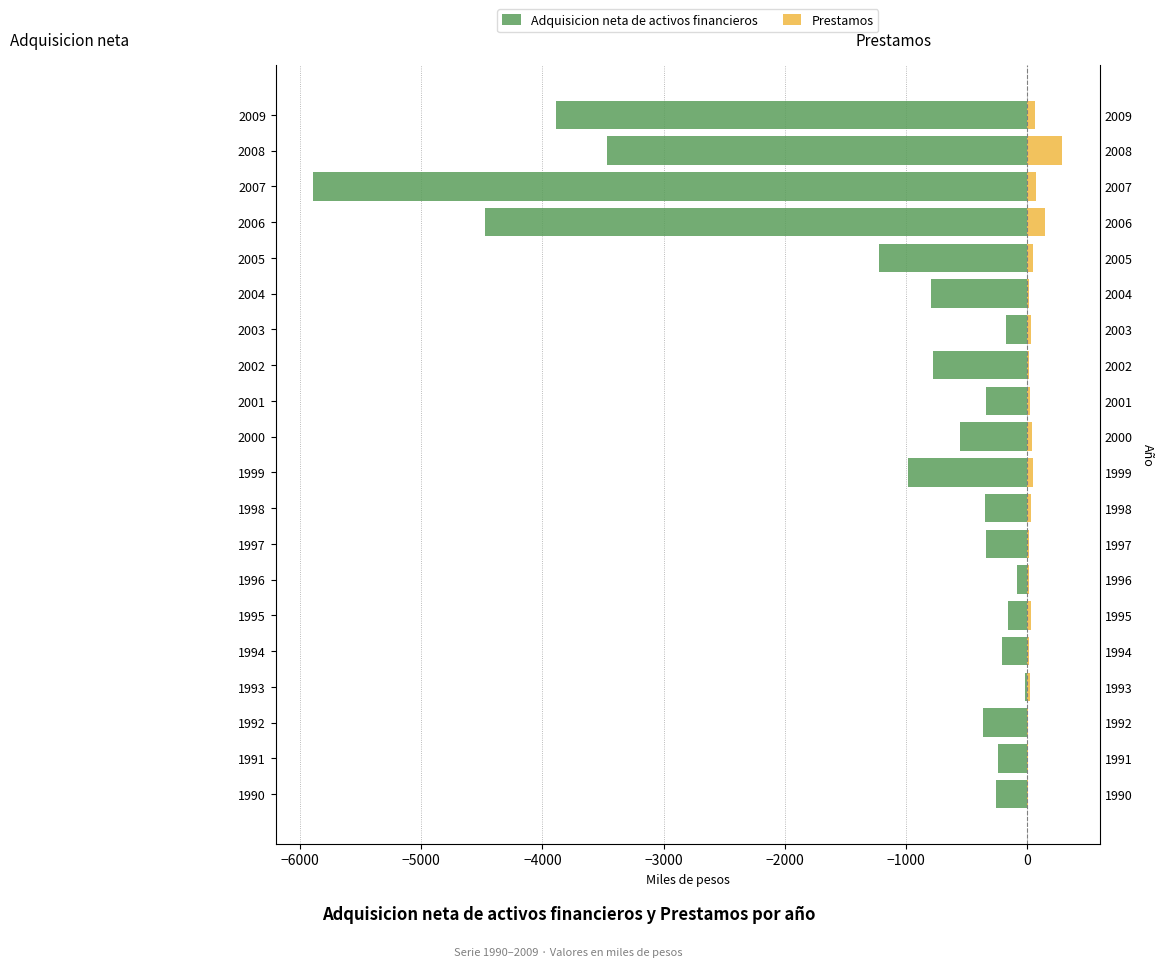

True or false: Adquisicion neta de activos financieros has a value of -315.0 at 2000.

False